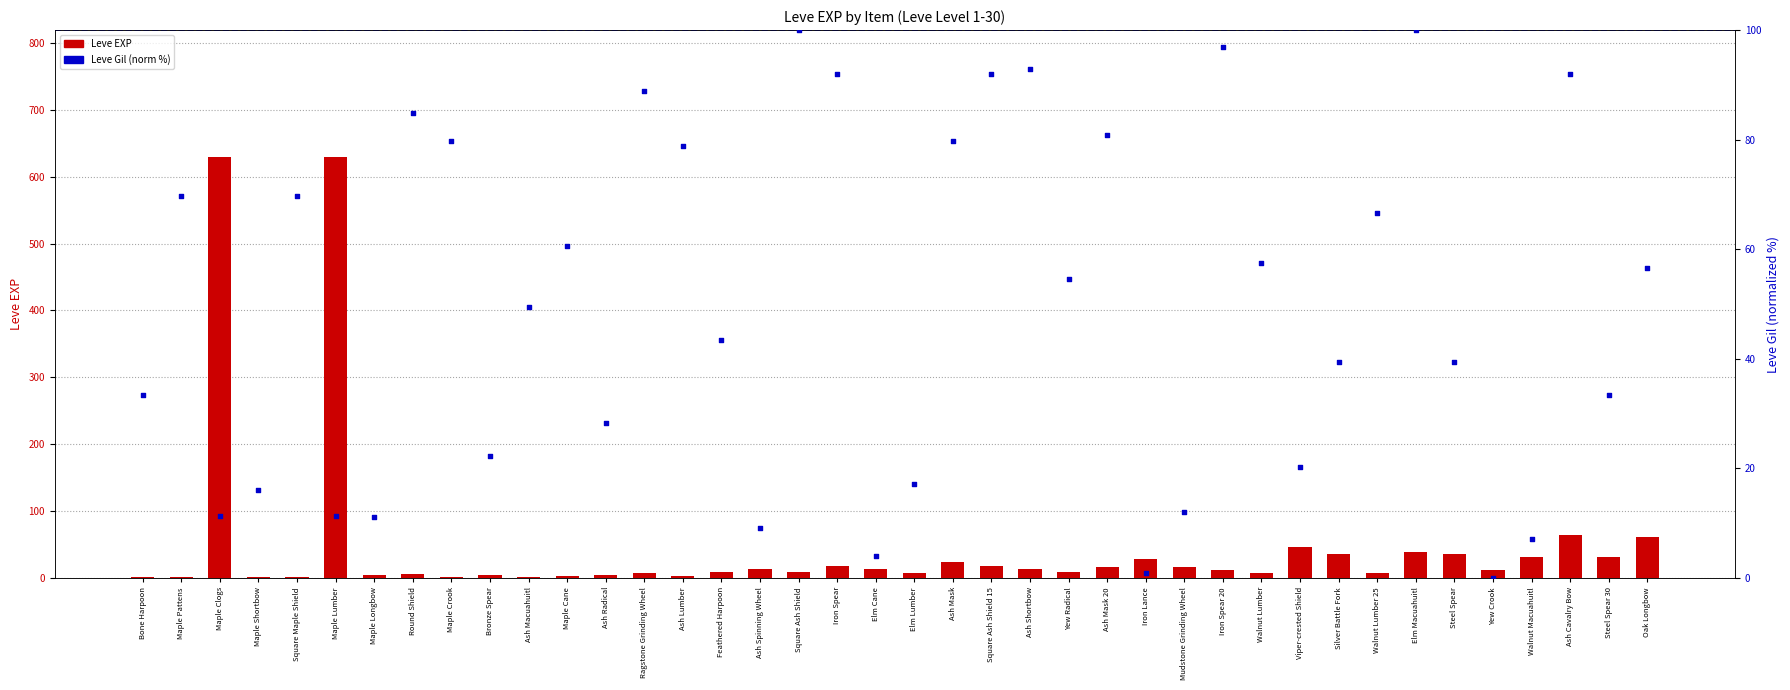

Which series reaches the minimum Y coordinate?

Leve Gil (norm %)